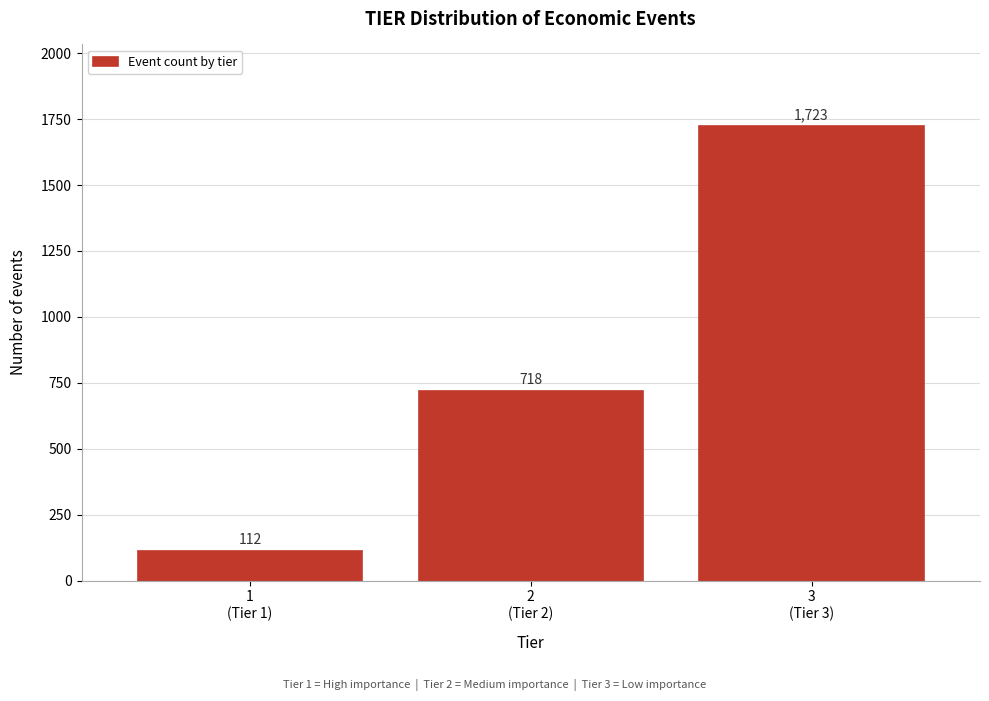

Reading left to right, transcribe all the data shown in this chart.

112	718	1723